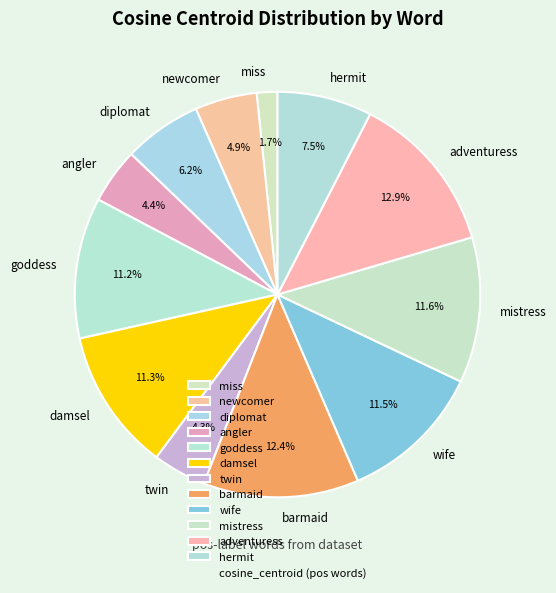

Combined, do twin and damsel account for over 50%?

No